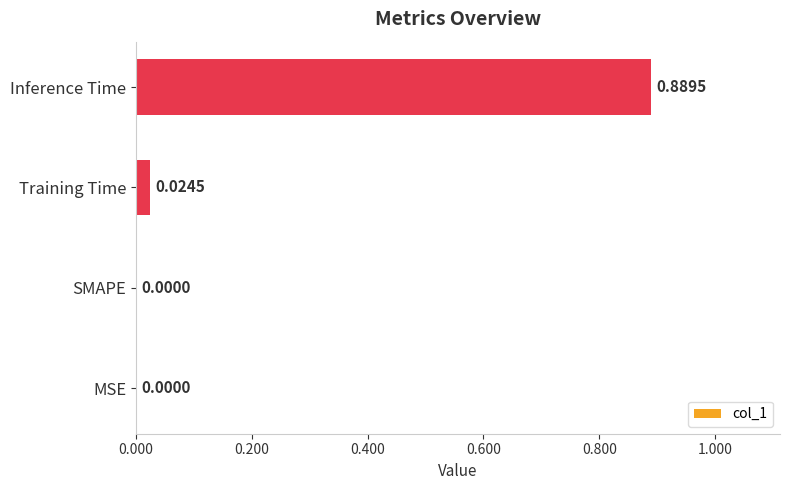

At which category does the chart reach its peak across all series?

Inference Time